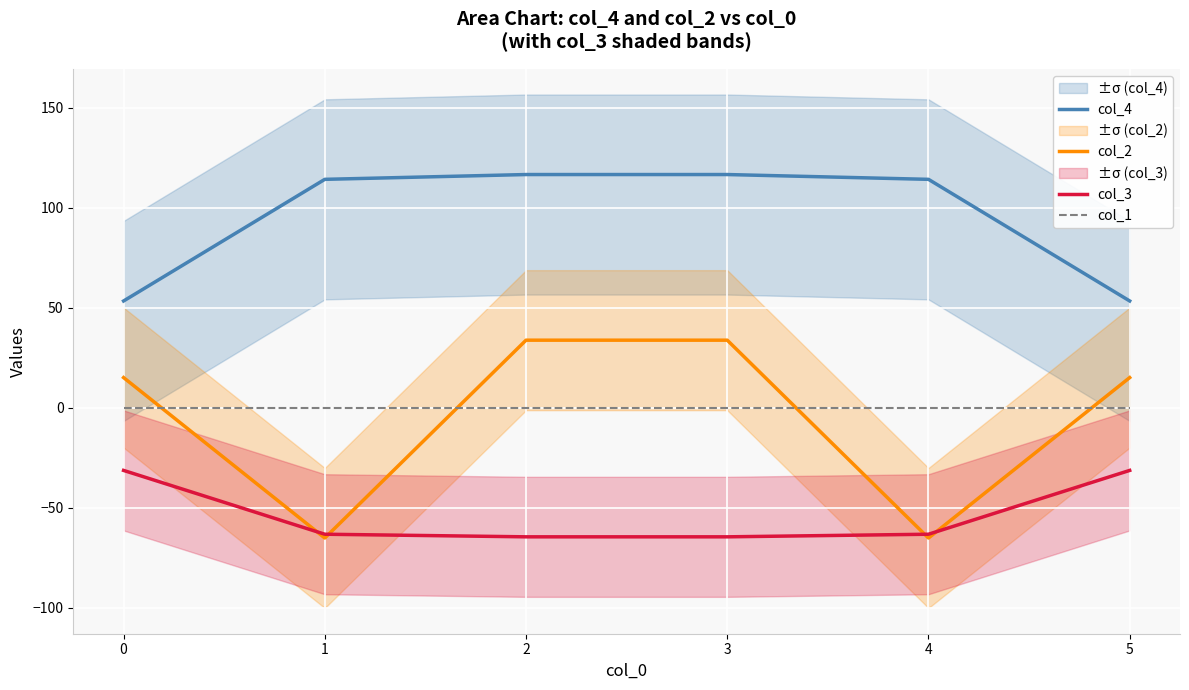

What are all the series names shown in the legend?

col_4, col_2, col_3, col_1